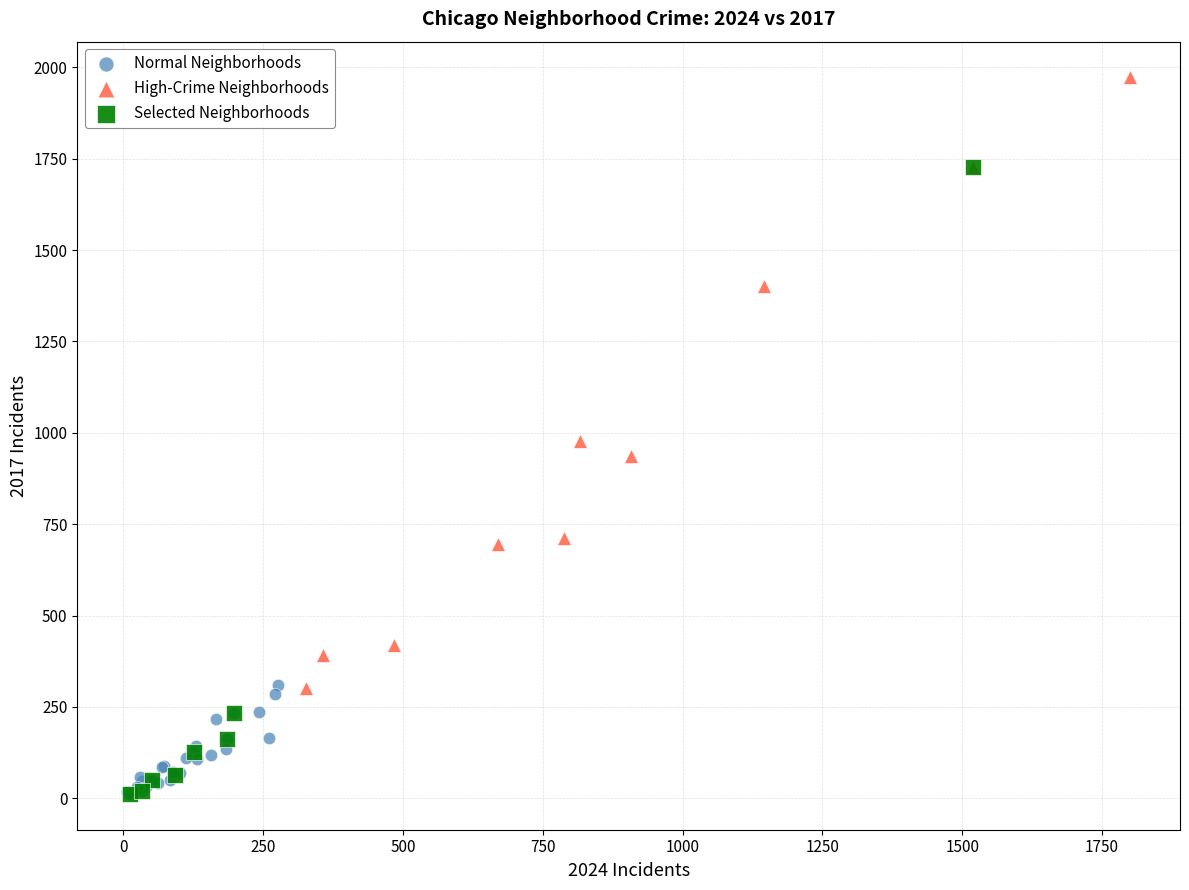

Which series has the widest spread of Y values?

Selected Neighborhoods